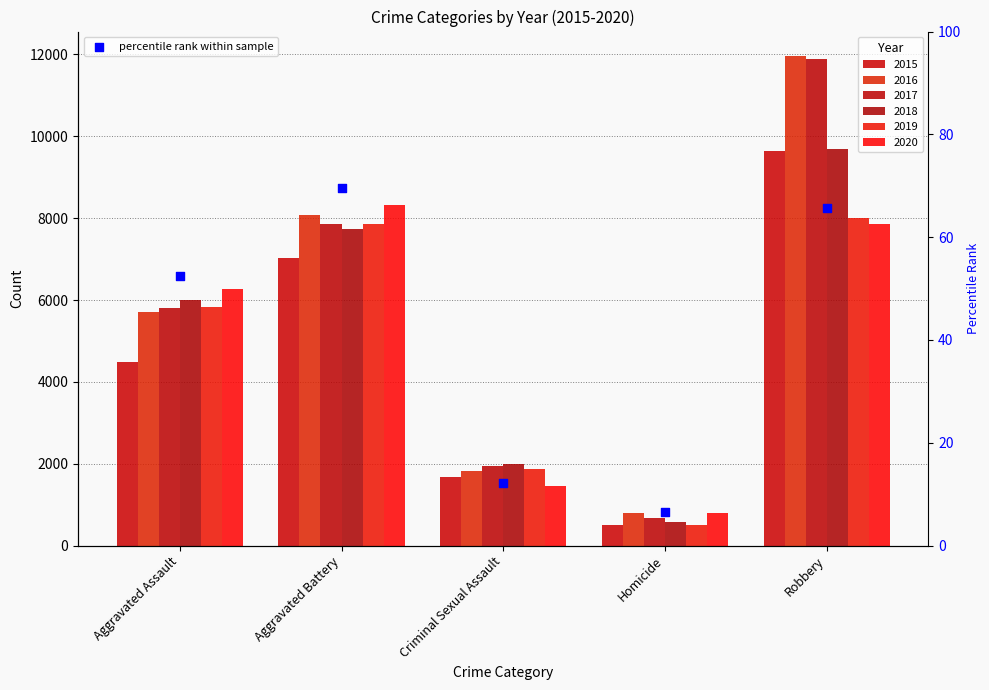

Approximately how many times larger is the value at Criminal Sexual Assault compared to Robbery?

0.2